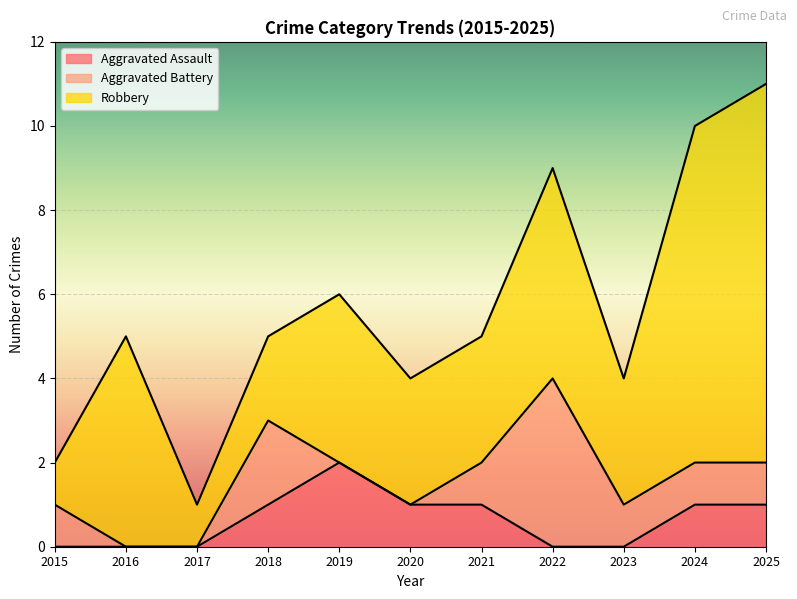

True or false: Aggravated Assault and Aggravated Battery cross at least once.

True